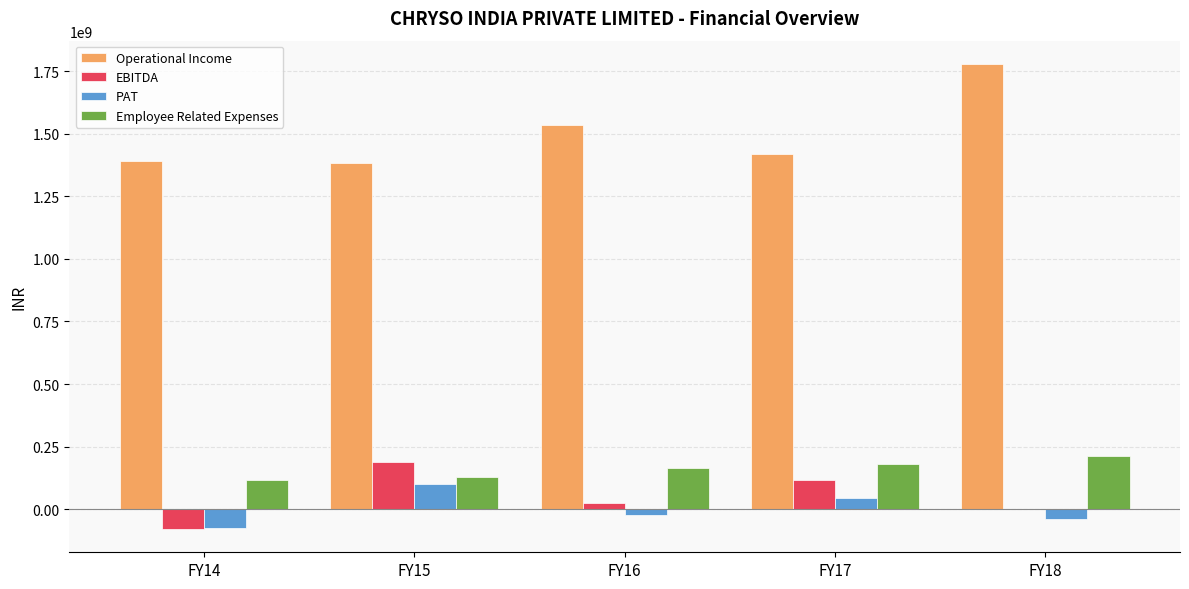

Which series has the largest total across all categories?

Operational Income